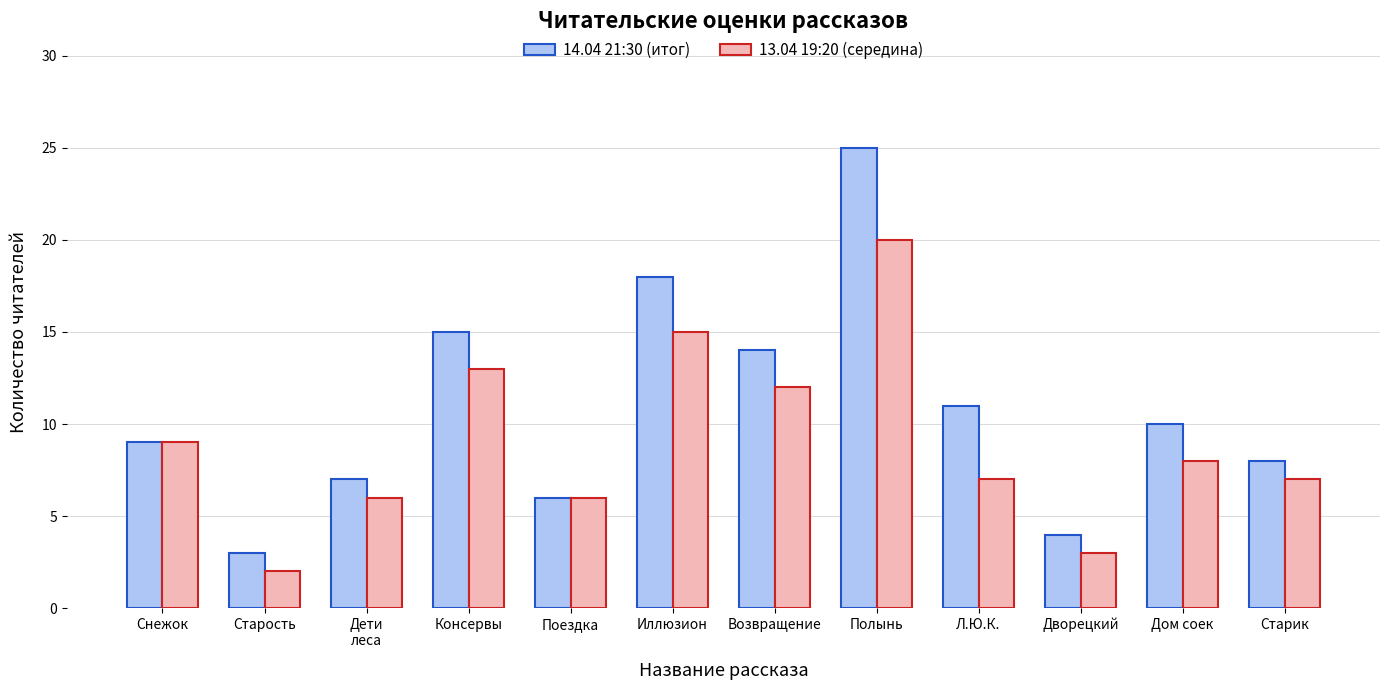

Is it true that 14.04 21:30 (итог) equals 6 at Дом соек?

False